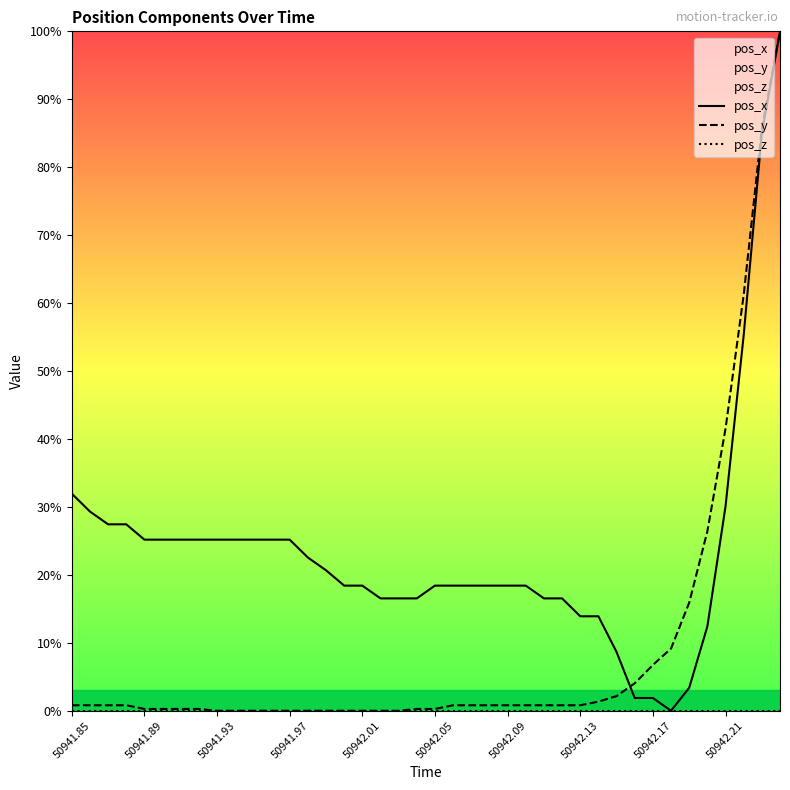

Rank the series by their maximum value, from highest to lowest.

pos_x, pos_y, pos_z